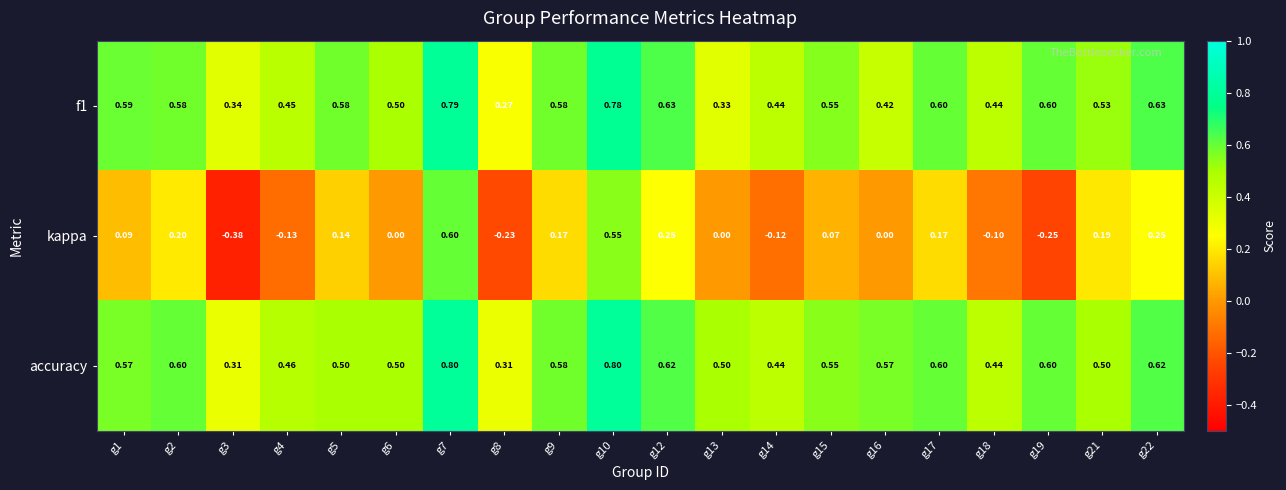

Which series has the largest range (max minus min)?

kappa